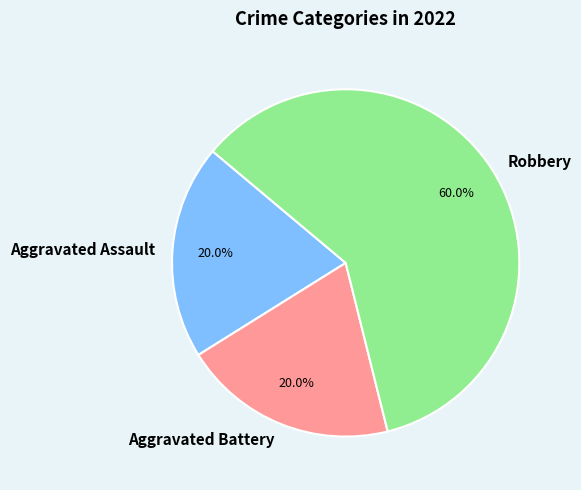

Is the sum of Aggravated Assault and Aggravated Battery greater than half?

No